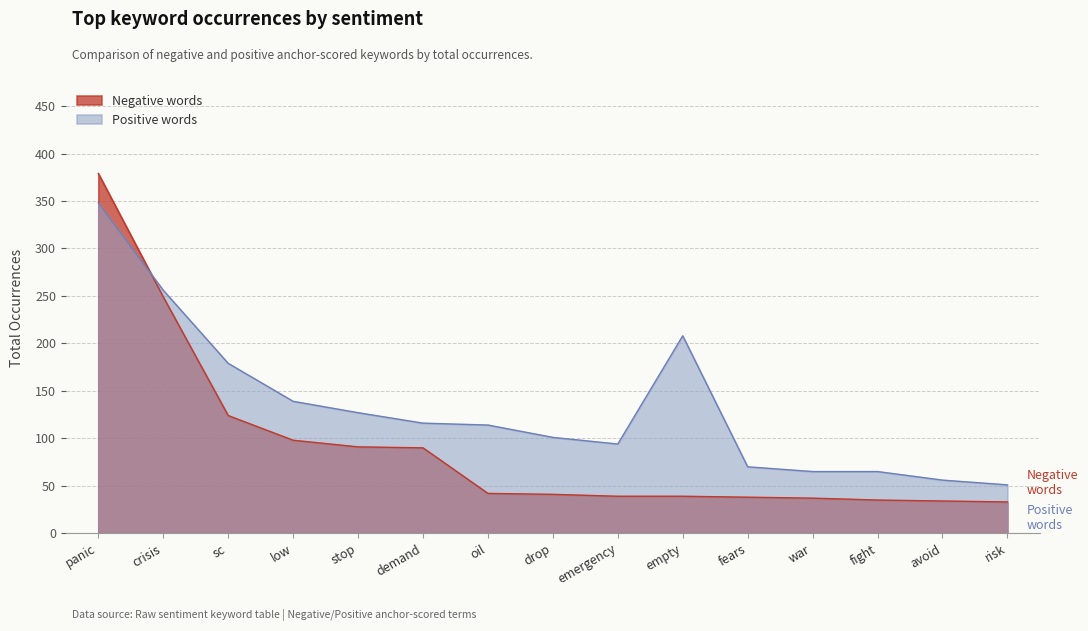

Which series has the largest total across all categories?

Positive words